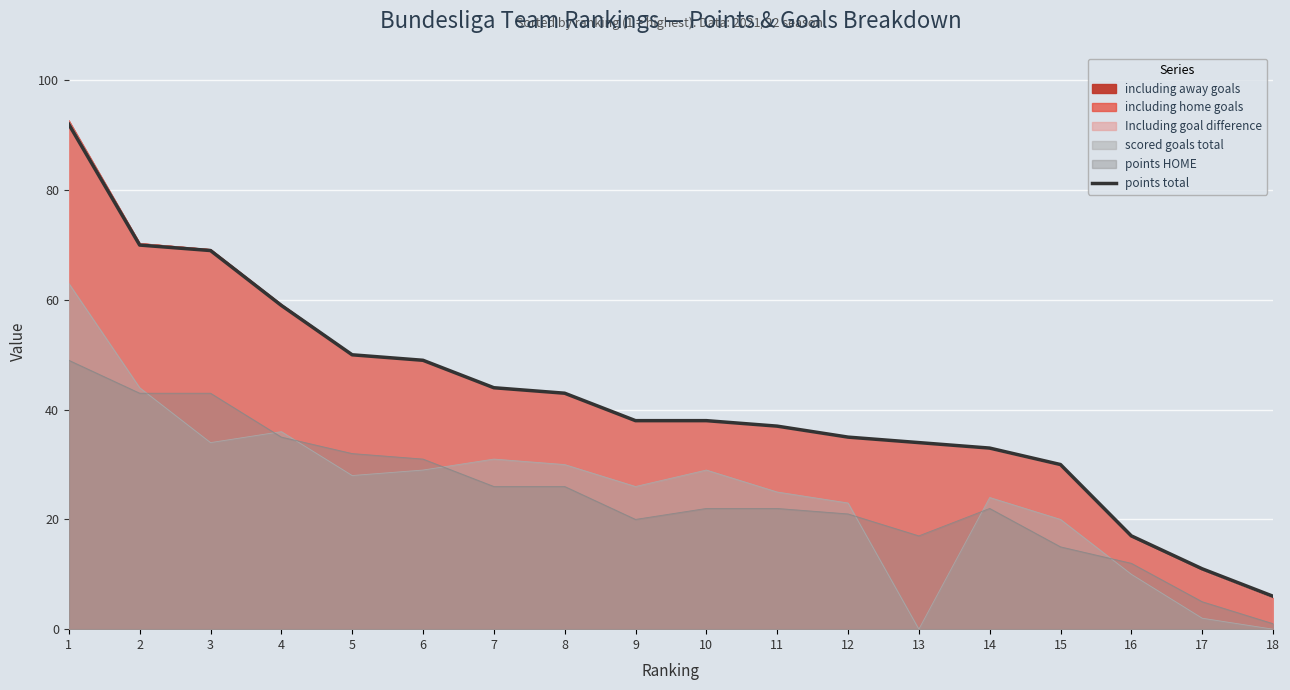

The chart shows a value of 34 at 13. True or false?

True